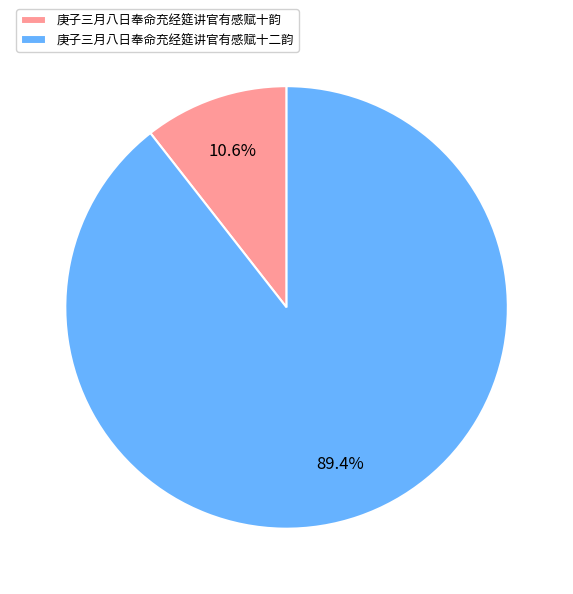

Does any single category account for the majority?

Yes